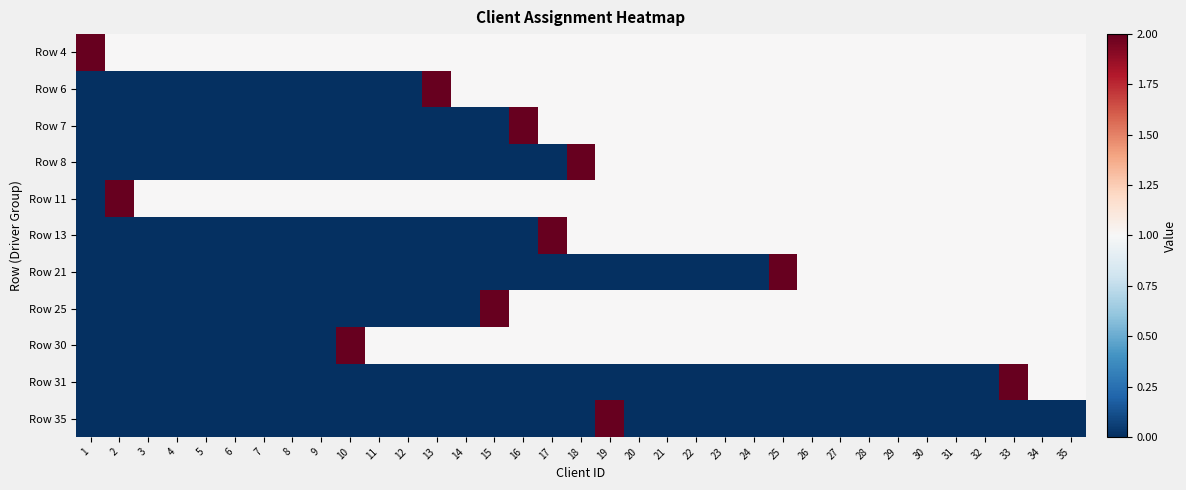

List the series in order of their peak value, highest first.

Row 4, Row 6, Row 7, Row 8, Row 11, Row 13, Row 21, Row 25, Row 30, Row 31, Row 35